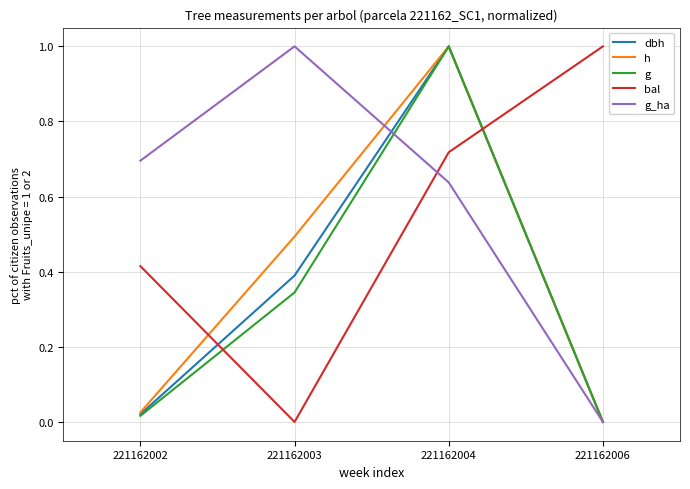

Read the g_ha value at 221162003.

1.0